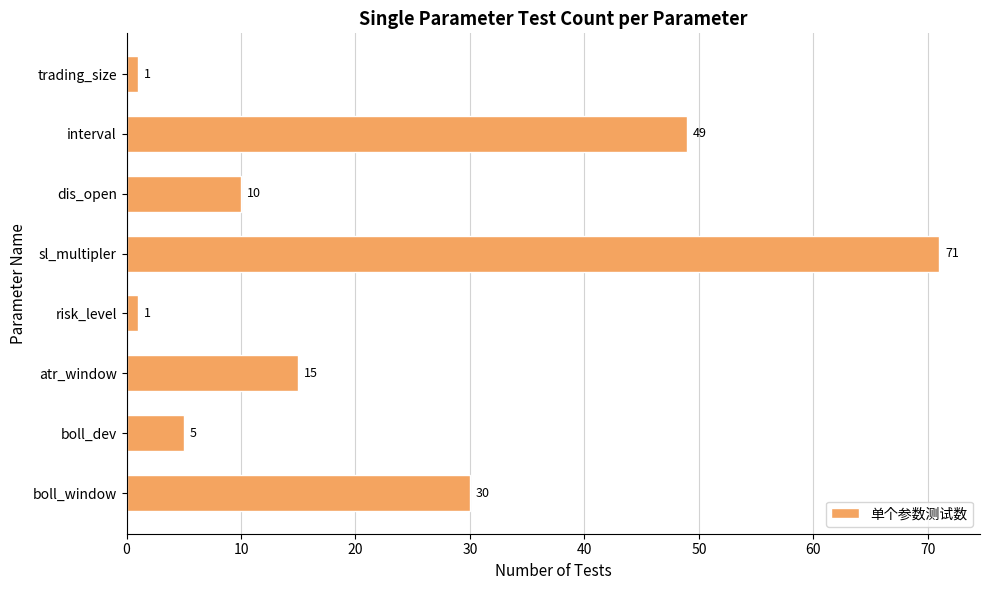

Which has a higher value, trading_size or interval?

interval